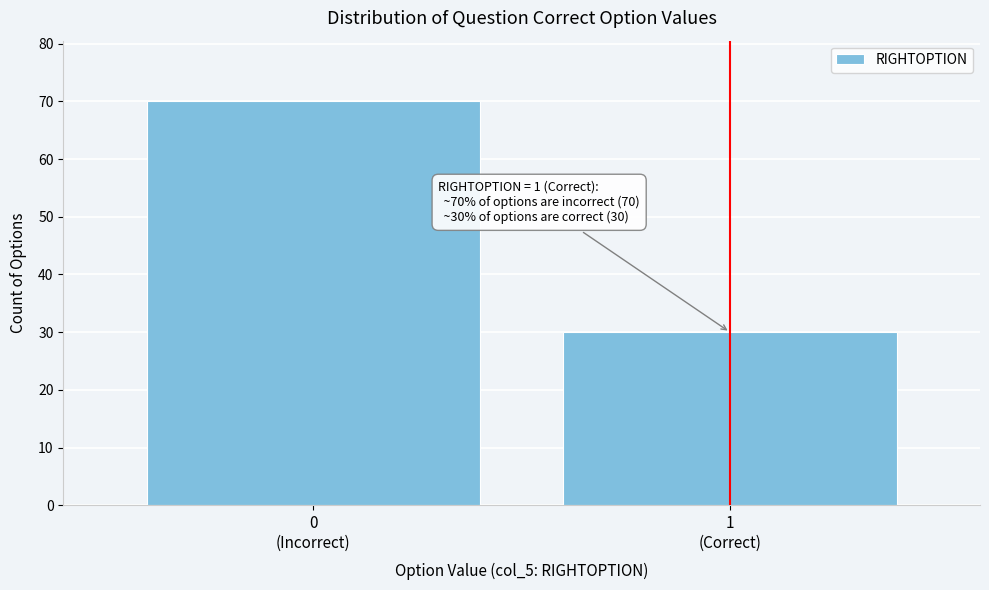

Reading right to left, transcribe all the data shown in this chart.

30	70